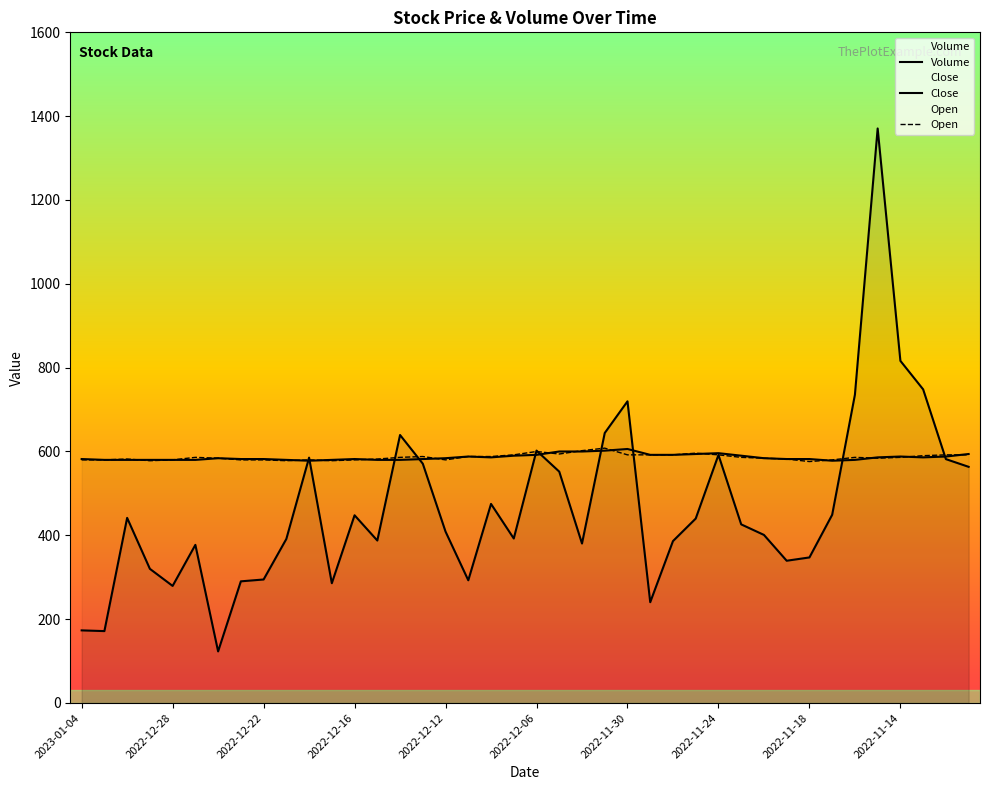

Does the chart have visible grid lines?

No